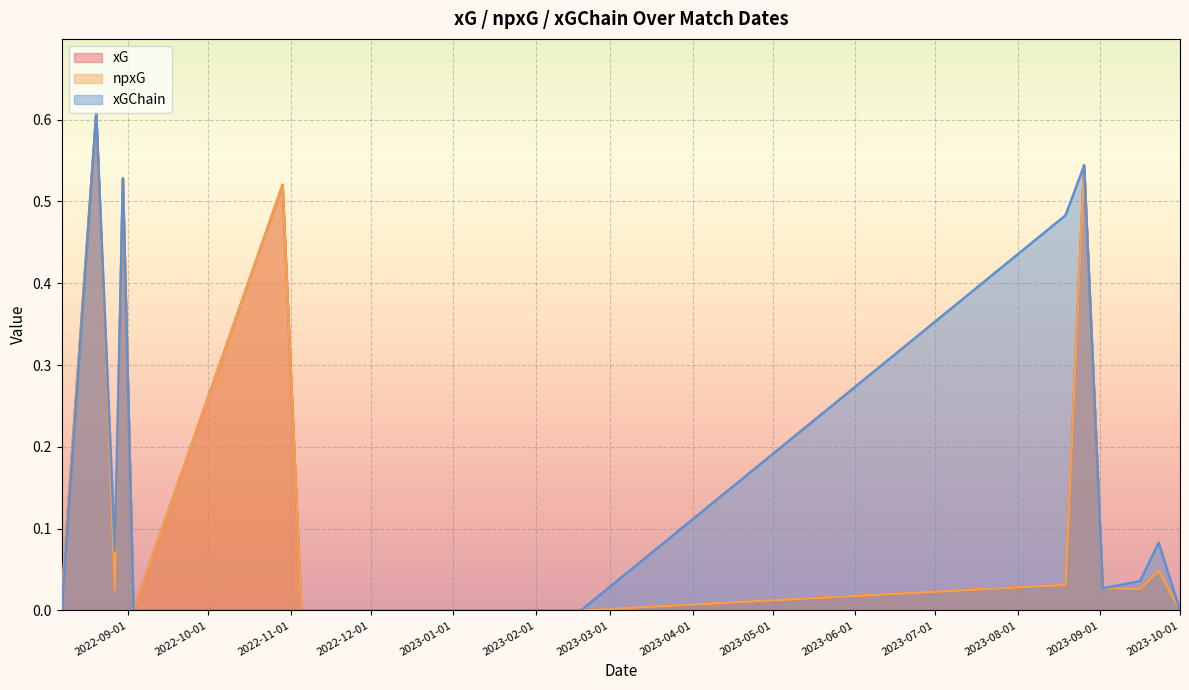

True or false: npxG and xGChain cross at least once.

False